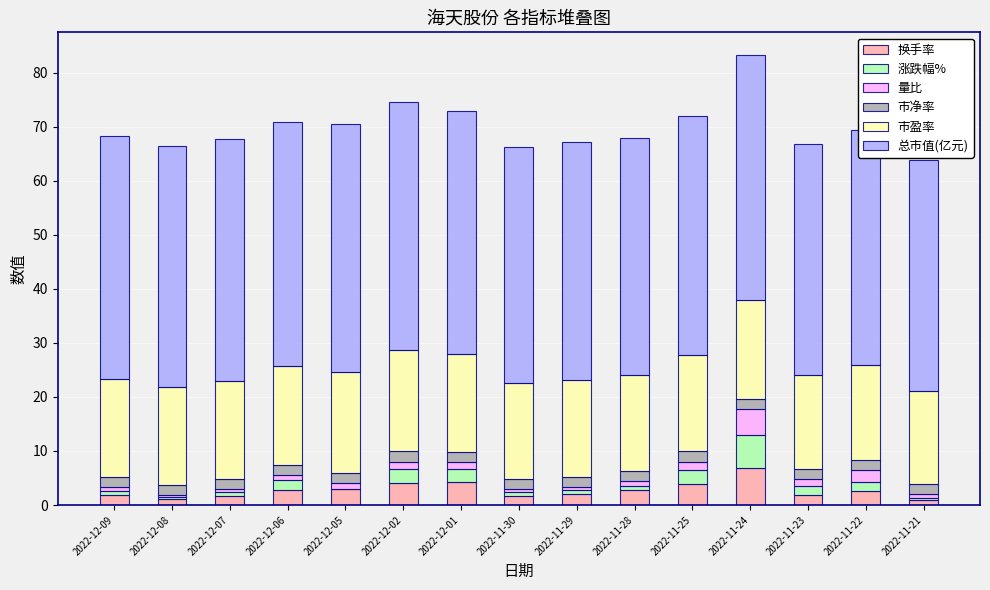

What is the maximum value for 换手率?

6.9